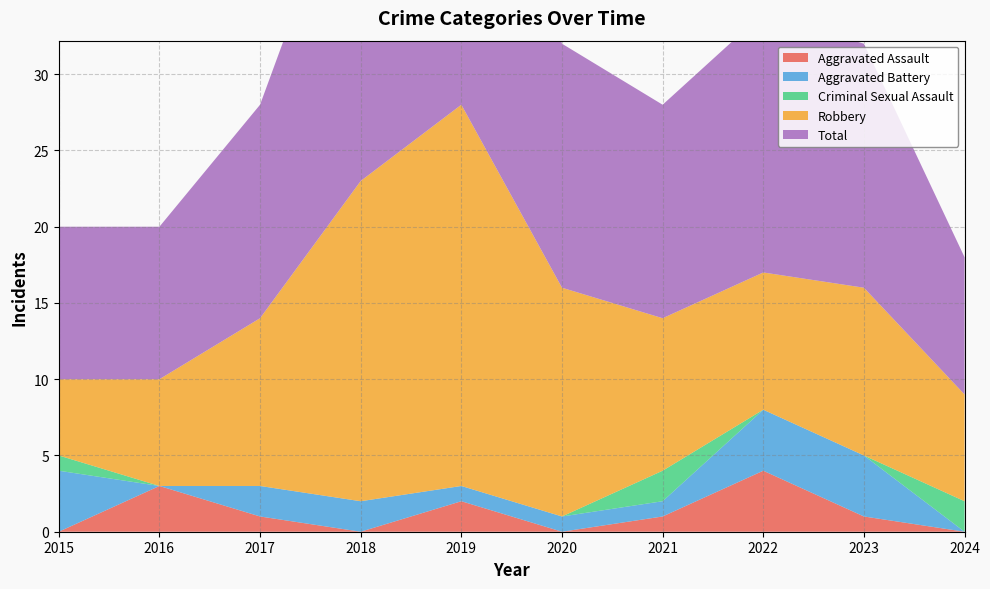

Which series ends up on top after the final intersection of Aggravated Assault and Aggravated Battery?

Aggravated Battery